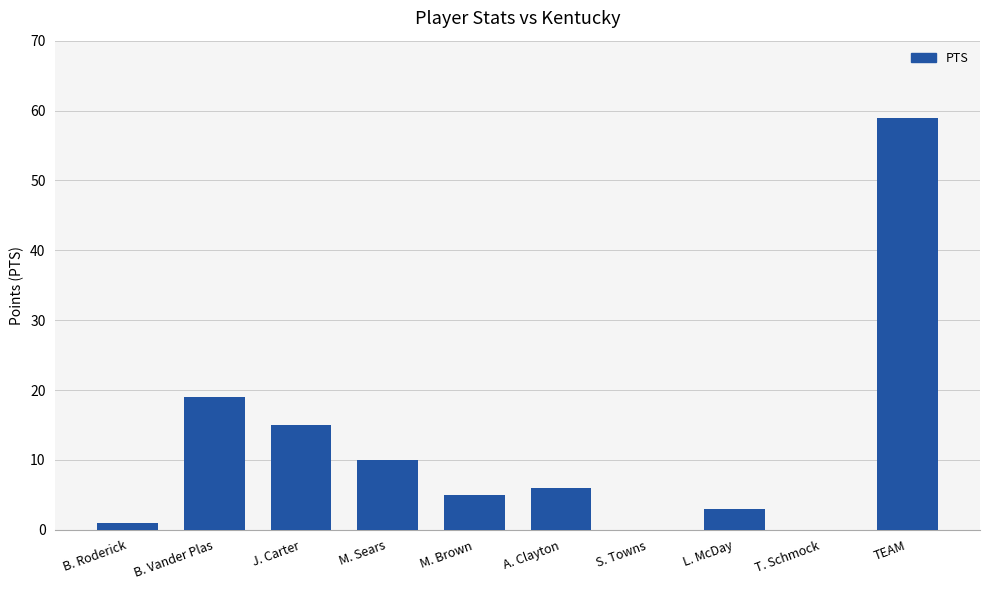

What is the maximum value shown in the chart?

59